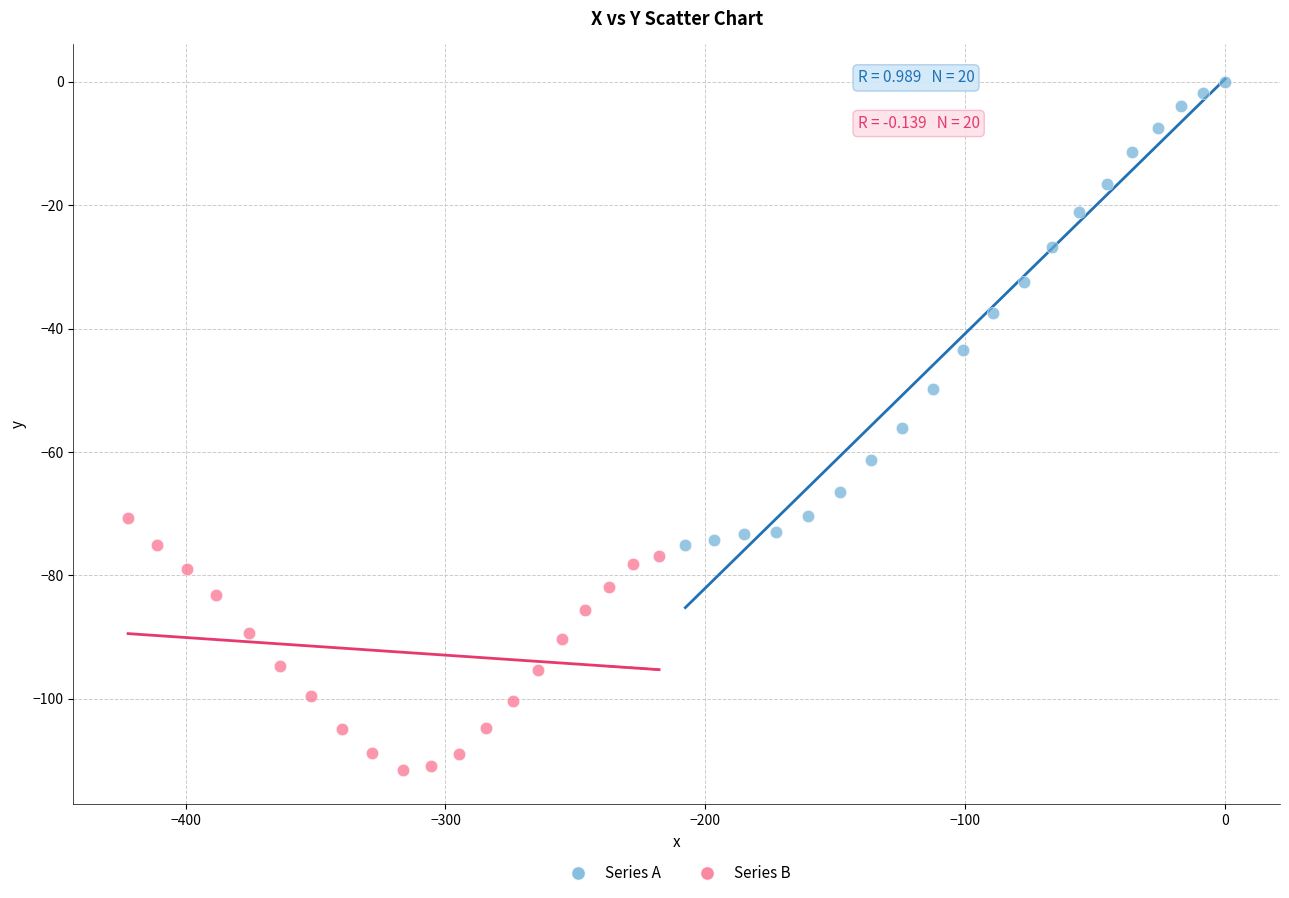

Which series contains the highest Y value?

Series A